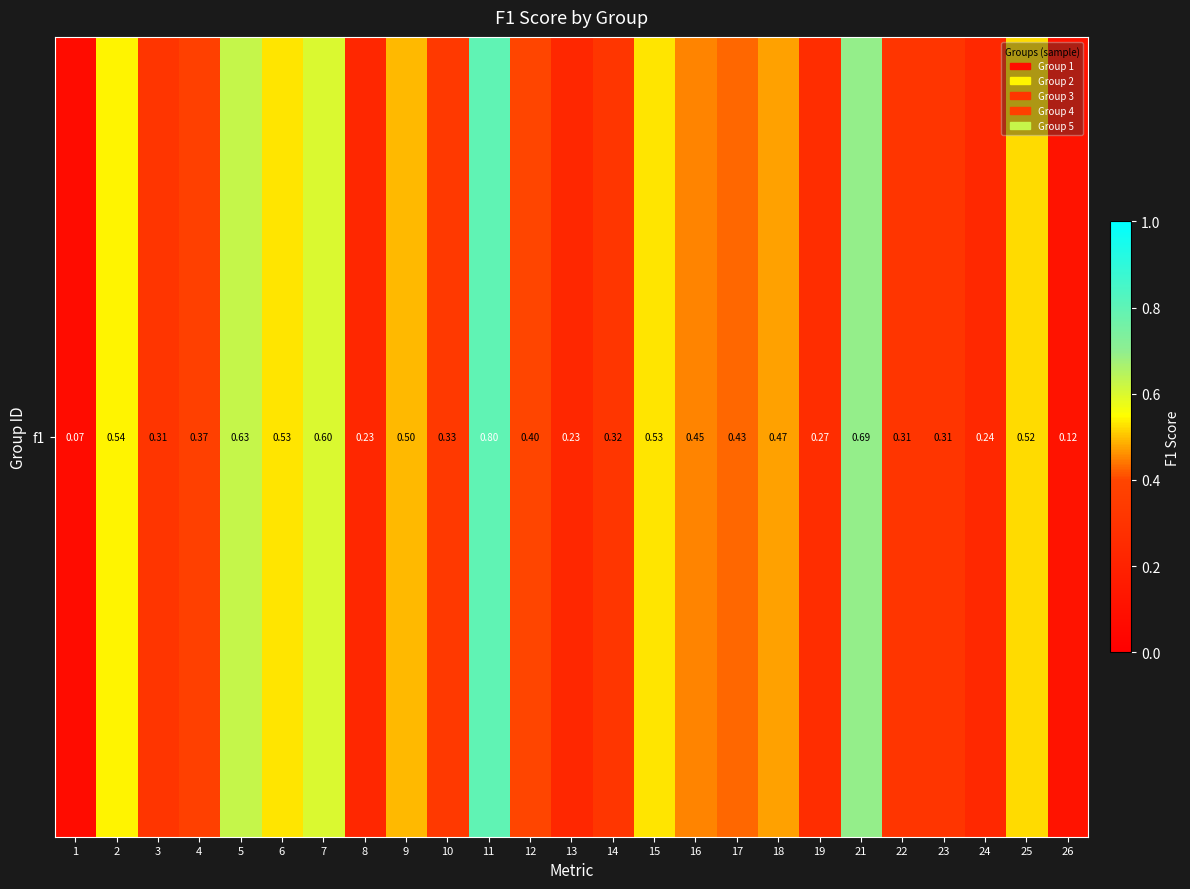

What is the greatest value displayed?

0.8